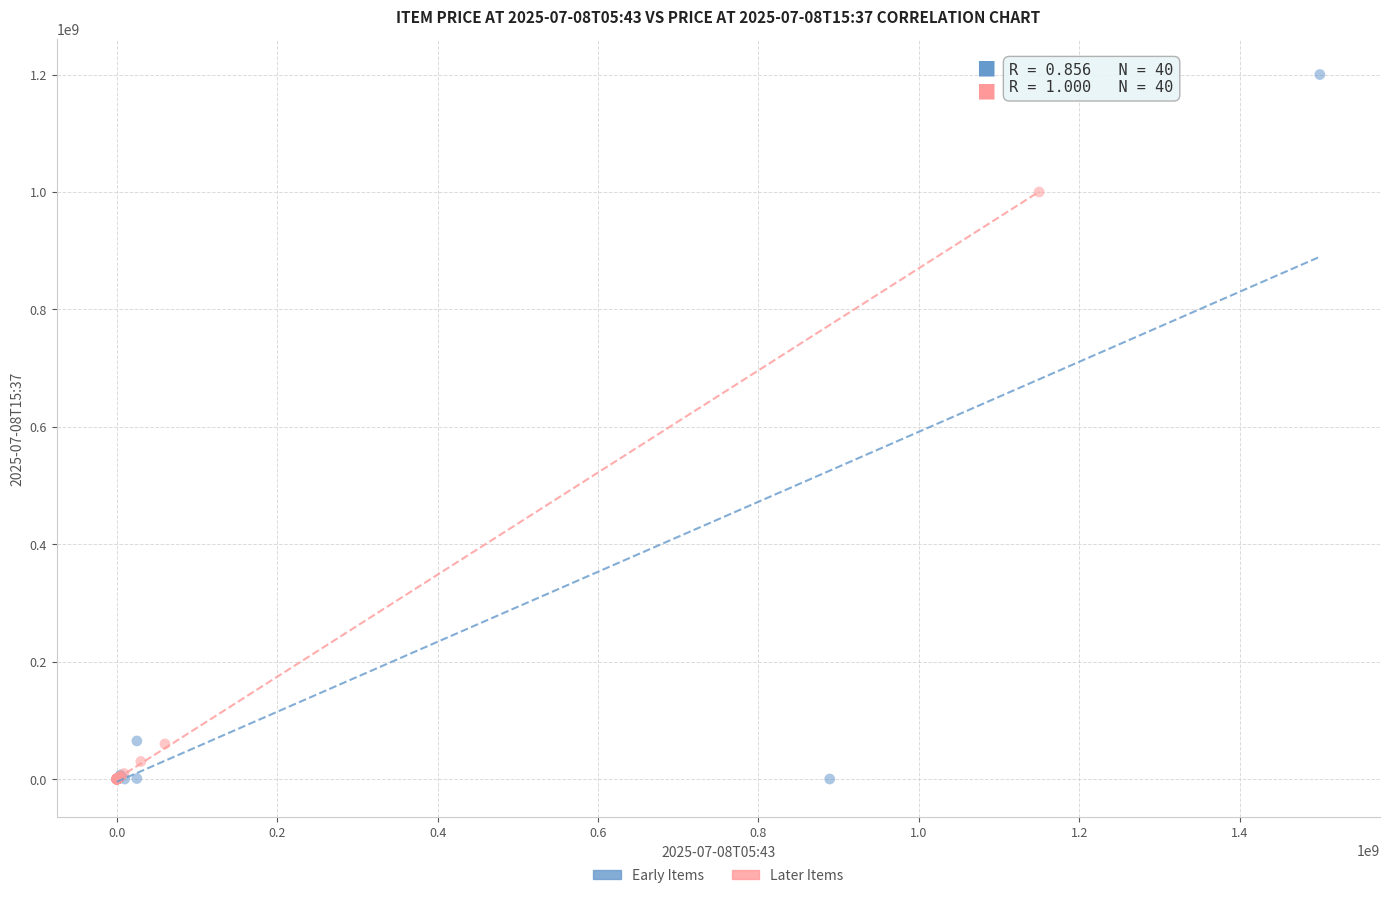

Which series contains the highest Y value?

Early Items